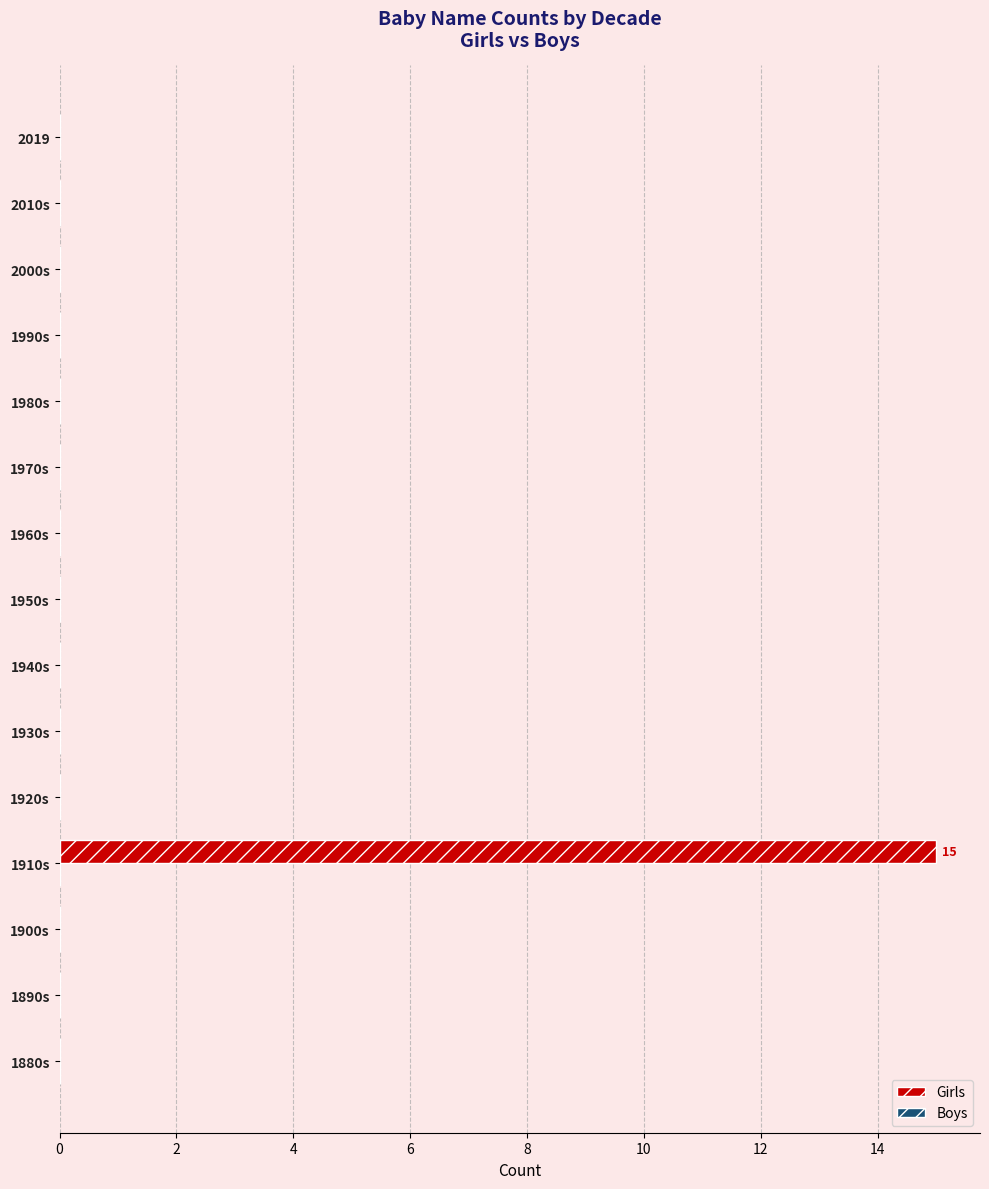

Reading top to bottom, extract all data points from this chart.

2019=0	2010s=0	2000s=0	1990s=0	1980s=0	1970s=0	1960s=0	1950s=0	1940s=0	1930s=0	1920s=0	1910s=15	1900s=0	1890s=0	1880s=0